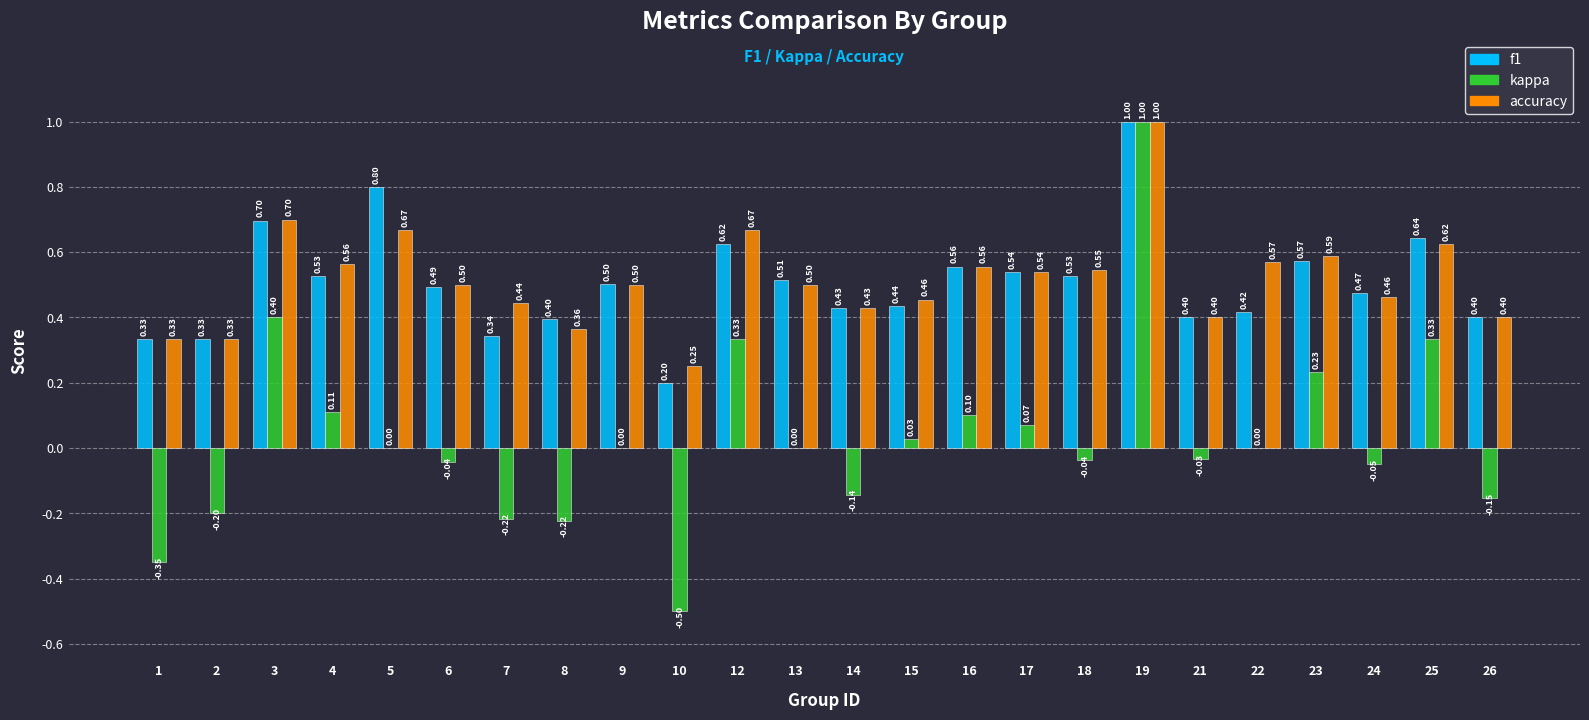

Which series changed the most between 8 and 16?

kappa